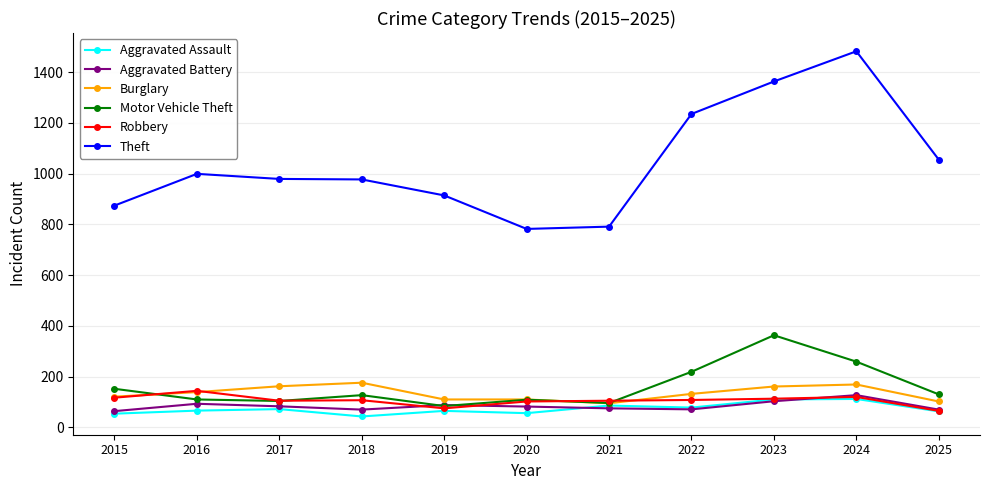

What is the smallest value displayed?

43